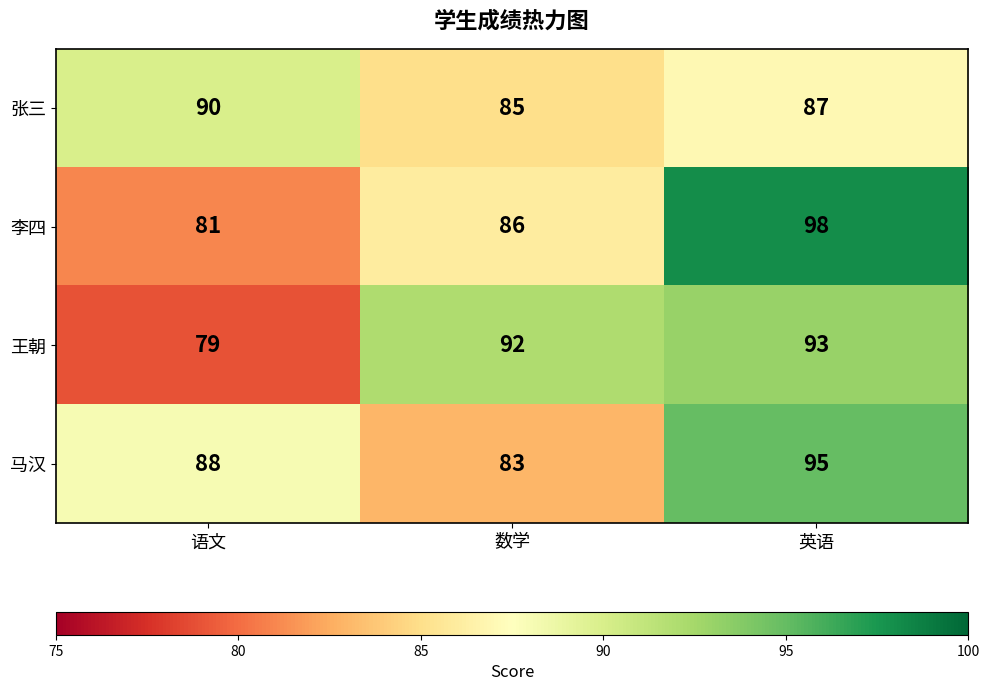

List the series in order of their peak value, highest first.

李四, 马汉, 王朝, 张三